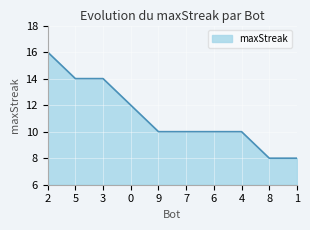

True or false: the data shows 14 at 5.

True